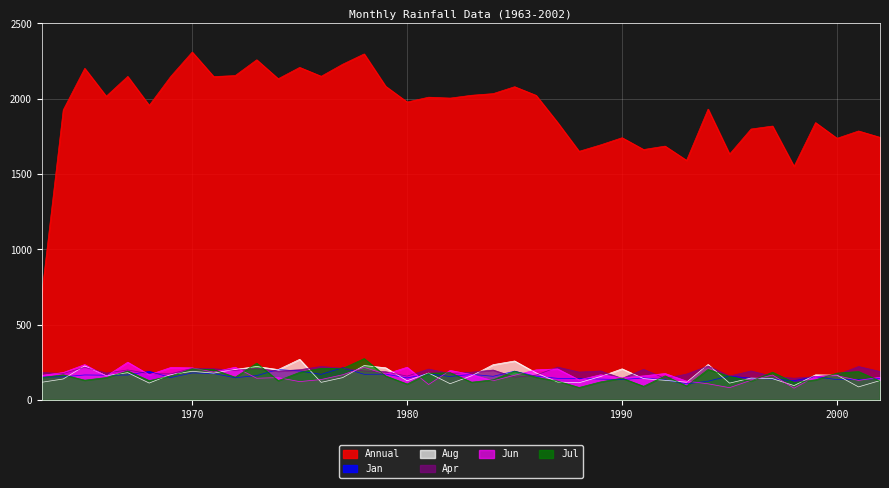

Reading left to right, list all the values displayed in this chart.

Jan: 1963=152.9	1964=153.7	1965=166.3	1966=164.8	1967=166.0	1968=190.1	1969=149.2	1970=179.9	1971=175.7	1972=148.0	1973=162.0	1974=202.4	1975=192.4	1976=170.4	1977=214.3	1978=170.8	1979=171.8	1980=146.6	1981=173.8	1982=156.1	1983=170.5	1984=157.4	1985=191.2	1986=158.0	1987=144.0	1988=143.0	1989=138.9	1990=135.5	1991=146.8	1992=133.9	1993=107.6	1994=125.0	1995=159.1	1996=144.8	1997=139.0	1998=128.8	1999=154.7	2000=135.2	2001=135.9	2002=143.1
Apr: 1963=182.7	1964=175.7	1965=217.3	1966=178.8	1967=199.5	1968=174.4	1969=173.5	1970=210.4	1971=207.5	1972=196.7	1973=210.0	1974=192.0	1975=201.0	1976=222.5	1977=210.1	1978=192.7	1979=187.7	1980=158.5	1981=205.1	1982=175.5	1983=184.6	1984=199.0	1985=151.8	1986=165.3	1987=218.4	1988=185.3	1989=192.5	1990=143.4	1991=203.4	1992=143.6	1993=171.9	1994=225.9	1995=158.9	1996=192.6	1997=156.9	1998=144.5	1999=155.3	2000=167.4	2001=222.1	2002=189.2
Jun: 1963=163.8	1964=182.3	1965=235.2	1966=158.1	1967=250.9	1968=167.7	1969=215.7	1970=213.3	1971=185.5	1972=217.8	1973=144.6	1974=148.6	1975=122.2	1976=135.9	1977=167.5	1978=216.5	1979=172.0	1980=217.5	1981=102.9	1982=196.7	1983=168.7	1984=127.7	1985=164.2	1986=200.1	1987=206.4	1988=133.7	1989=167.4	1990=146.2	1991=160.2	1992=175.9	1993=125.4	1994=107.7	1995=81.9	1996=131.3	1997=165.6	1998=78.5	1999=156.7	2000=161.3	2001=130.2	2002=150.8
Jul: 1963=149.0	1964=167.1	1965=131.6	1966=149.0	1967=192.6	1968=128.6	1969=159.6	1970=207.0	1971=201.3	1972=151.4	1973=244.4	1974=128.7	1975=183.7	1976=210.6	1977=209.2	1978=274.9	1979=159.6	1980=106.2	1981=177.5	1982=181.3	1983=118.4	1984=134.1	1985=191.5	1986=151.2	1987=125.1	1988=83.2	1989=120.3	1990=145.1	1991=91.1	1992=159.9	1993=93.4	1994=202.5	1995=156.7	1996=126.2	1997=184.5	1998=116.1	1999=134.1	2000=178.5	2001=189.0	2002=125.3
Aug: 1963=117.7	1964=139.6	1965=226.5	1966=161.3	1967=181.5	1968=112.5	1969=168.9	1970=190.4	1971=178.6	1972=203.0	1973=222.6	1974=202.0	1975=270.2	1976=117.2	1977=148.5	1978=228.8	1979=214.1	1980=127.6	1981=179.1	1982=108.2	1983=160.9	1984=234.7	1985=259.2	1986=180.1	1987=119.3	1988=114.6	1989=156.0	1990=207.0	1991=142.2	1992=130.7	1993=118.3	1994=235.8	1995=112.1	1996=145.5	1997=141.7	1998=95.7	1999=167.1	2000=164.7	2001=87.0	2002=129.0
Annual: 1963=698.8	1964=1925.6	1965=2201.6	1966=2016.5	1967=2148.1	1968=1955.7	1969=2147.8	1970=2309.8	1971=2146.9	1972=2153.7	1973=2258.5	1974=2132.6	1975=2208.0	1976=2149.0	1977=2229.0	1978=2297.5	1979=2082.5	1980=1978.0	1981=2010.3	1982=2004.2	1983=2023.0	1984=2033.8	1985=2079.7	1986=2022.2	1987=1841.9	1988=1650.8	1989=1693.6	1990=1741.1	1991=1662.8	1992=1685.5	1993=1590.9	1994=1931.0	1995=1632.4	1996=1799.0	1997=1818.6	1998=1550.6	1999=1841.5	2000=1737.3	2001=1785.9	2002=1743.7